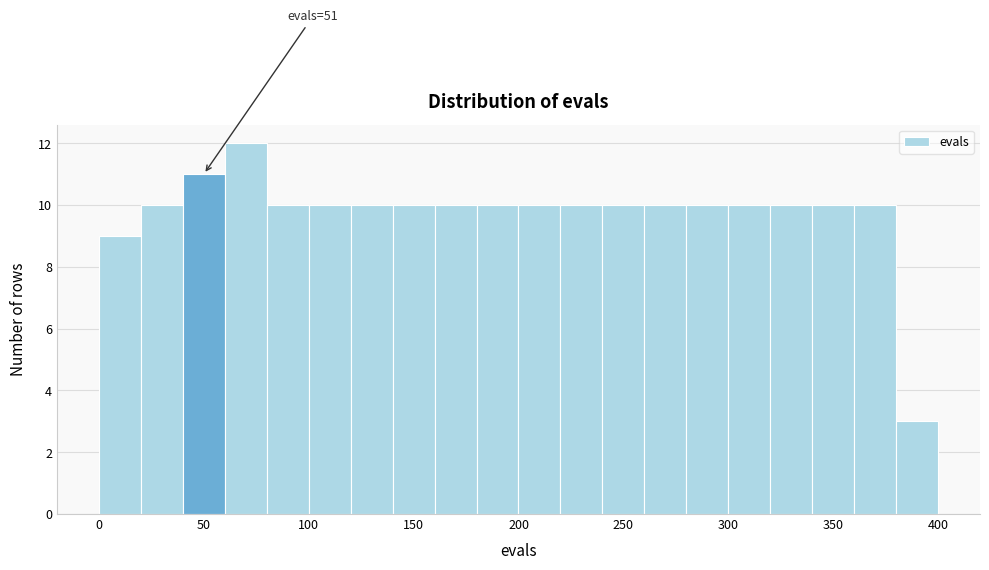

Which range on the x-axis has the tallest bar?

60 to 80